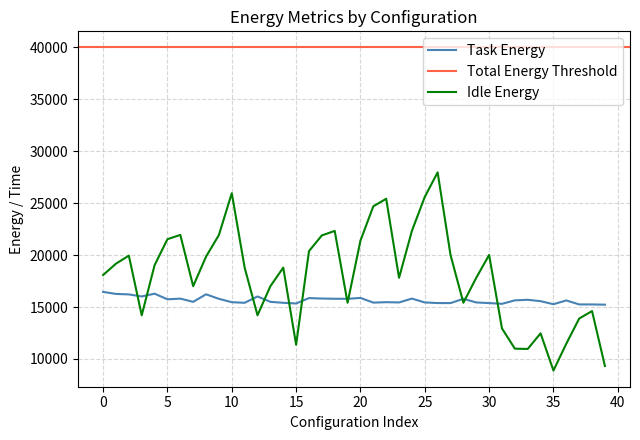

True or false: Task Energy and Idle Energy intersect in this chart.

True